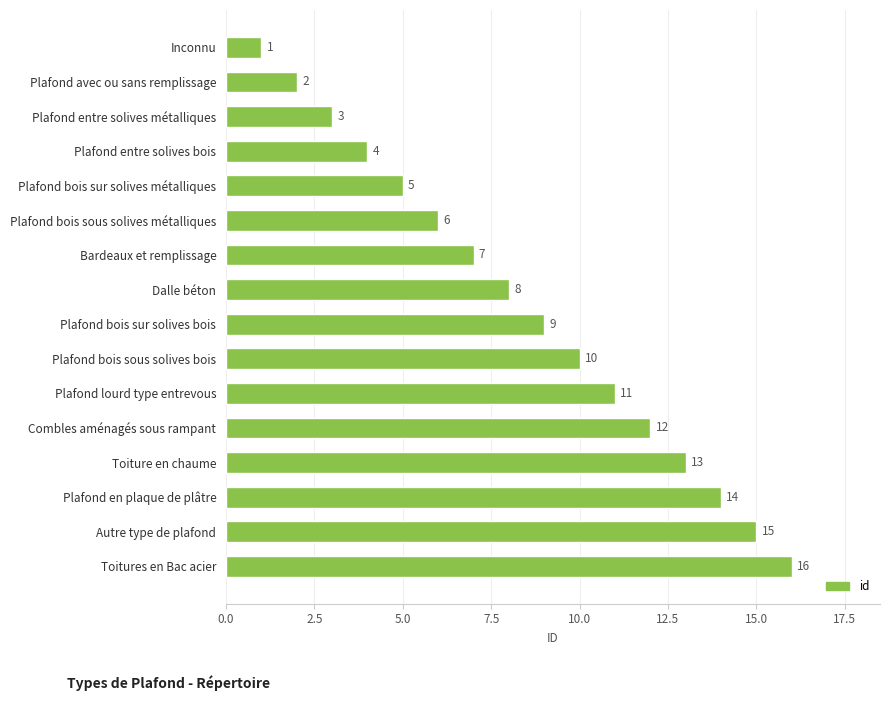

What is the label of the 5th bar from the bottom?

Combles aménagés sous rampant